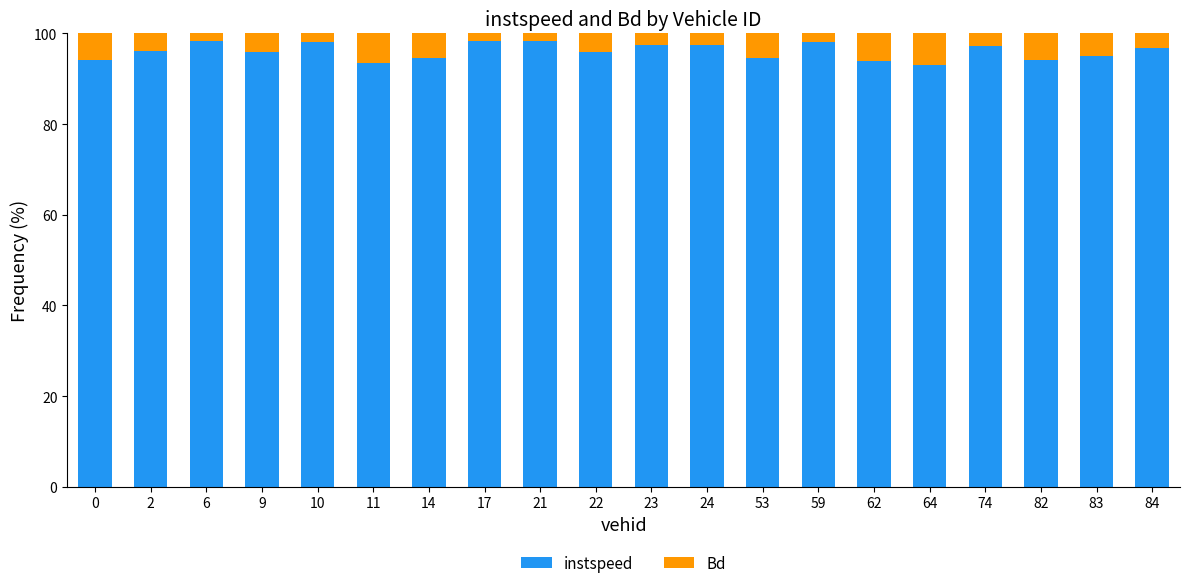

What are all the series names shown in the legend?

instspeed, Bd